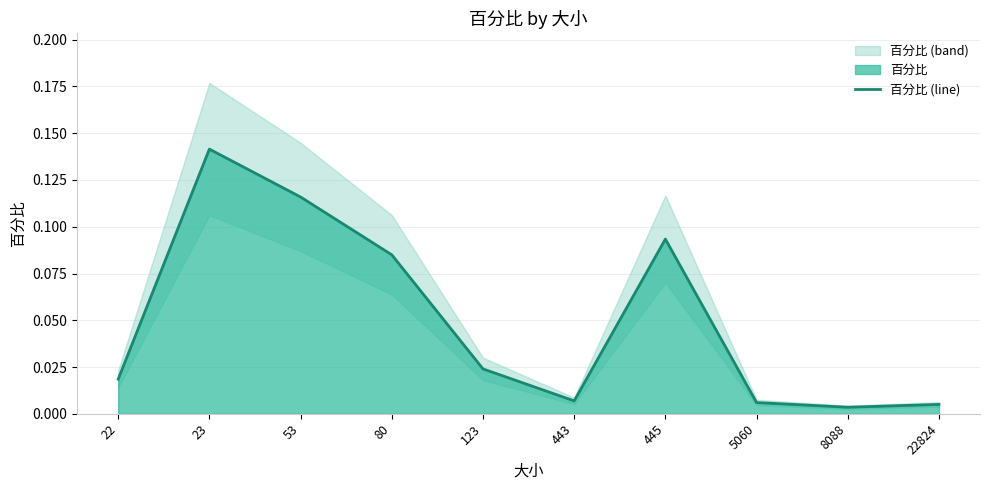

The chart shows a value of 0.1 at 80. True or false?

True